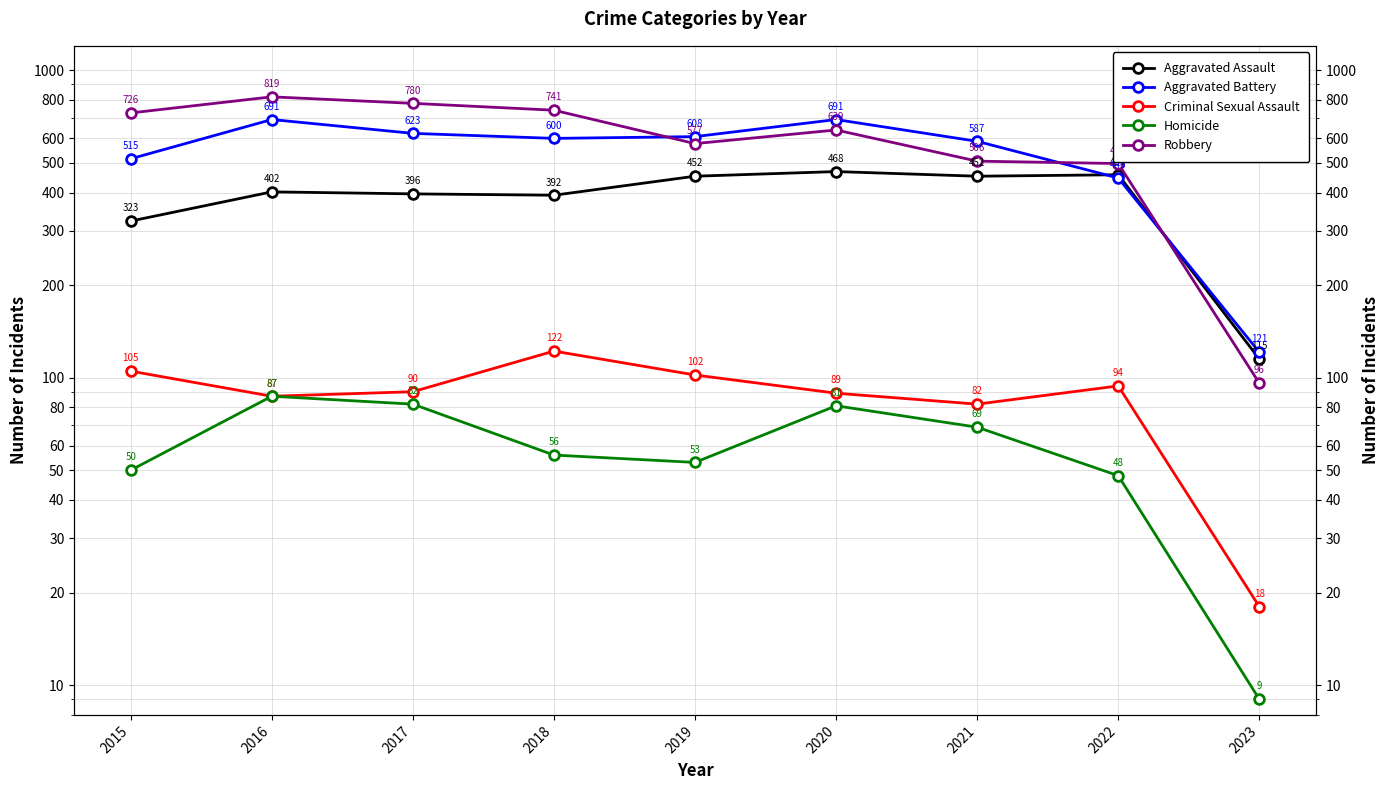

What is the minimum value shown in the chart?

9